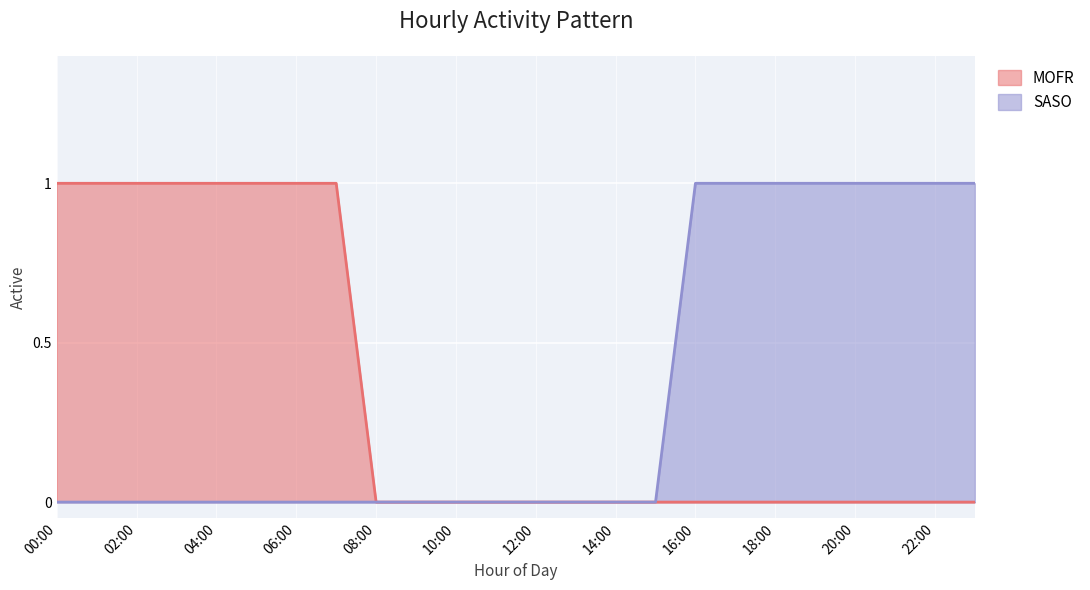

At which label does SASO reach its minimum?

00:00